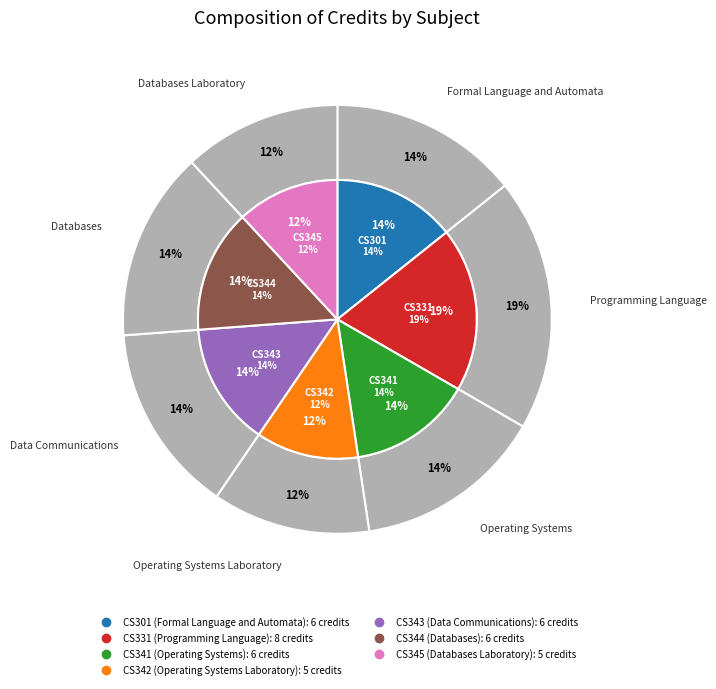

The CS301 slice represents 4% of the pie. True or false?

False